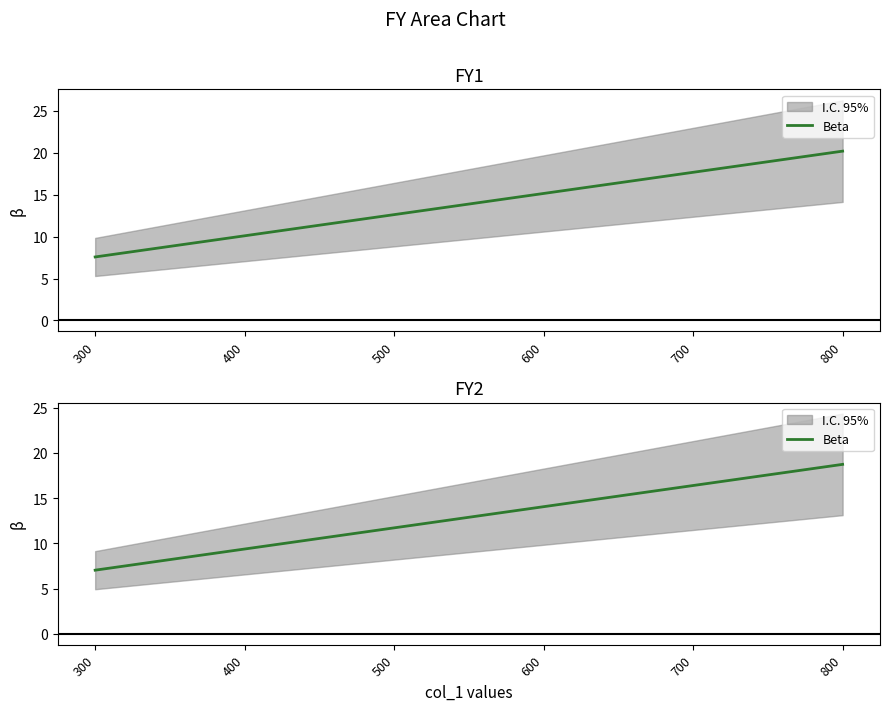

Read the value at 600.

14.1